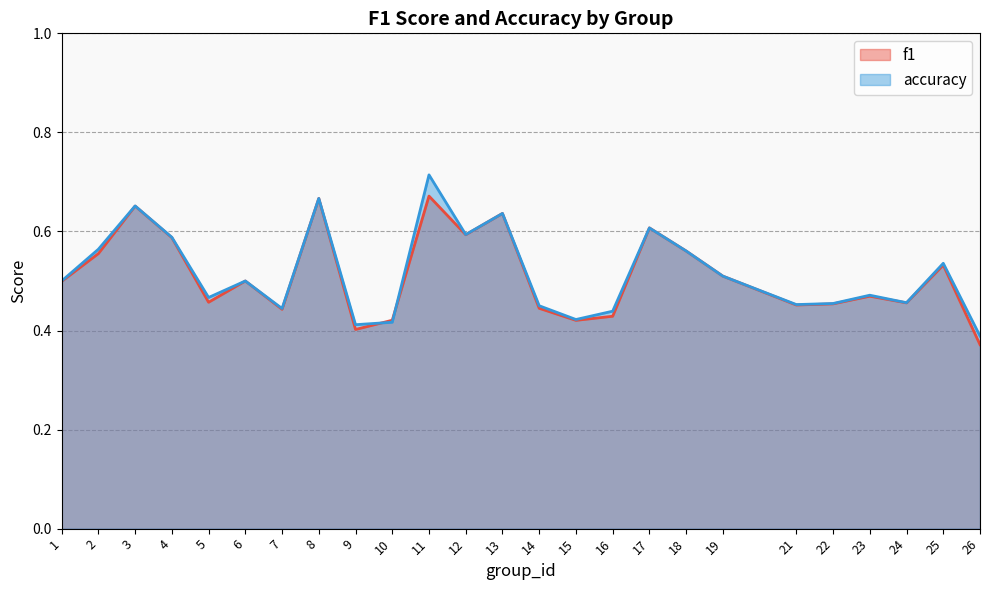

Where is f1 nearest to the value 0?

26